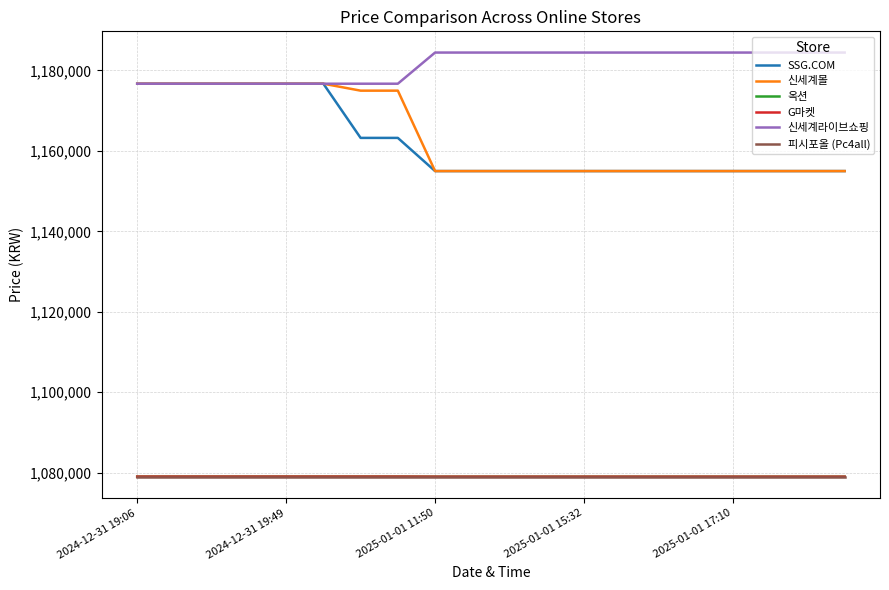

True or false: 피시포올 (Pc4all) and SSG.COM intersect in this chart.

False